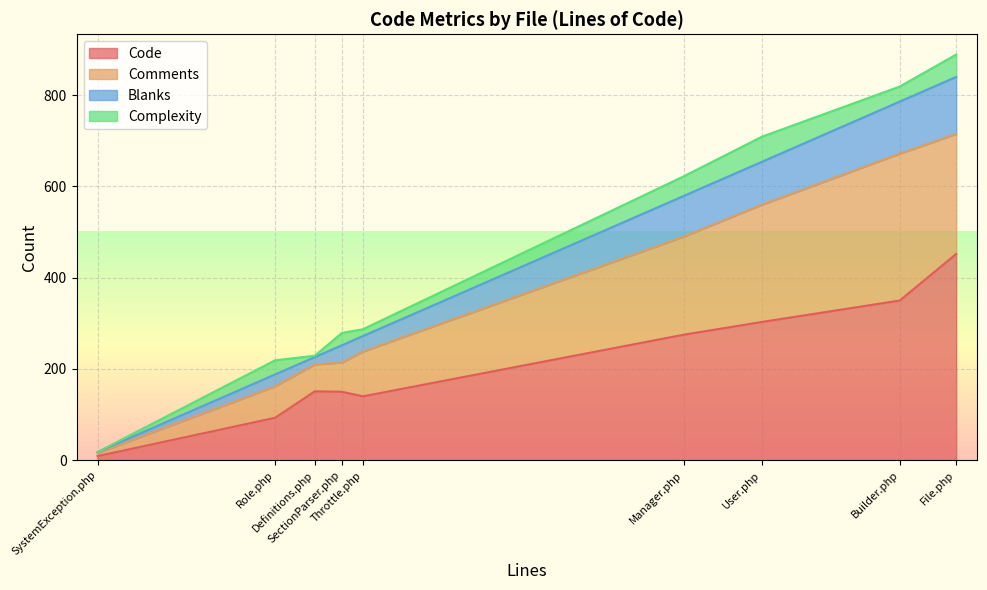

What is the average value of the Blanks series?

60